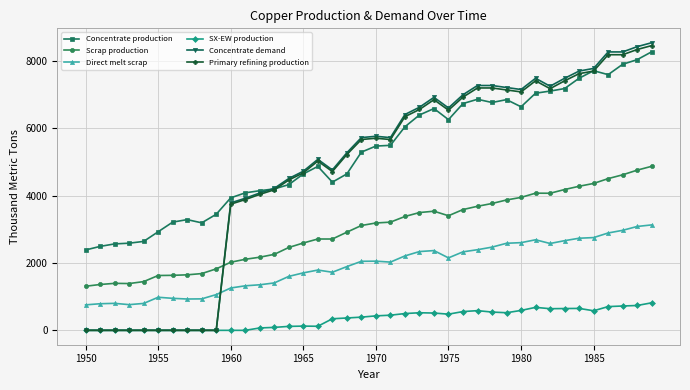

What is the value of the Primary refining production point at the 36th from the left?

7697.0